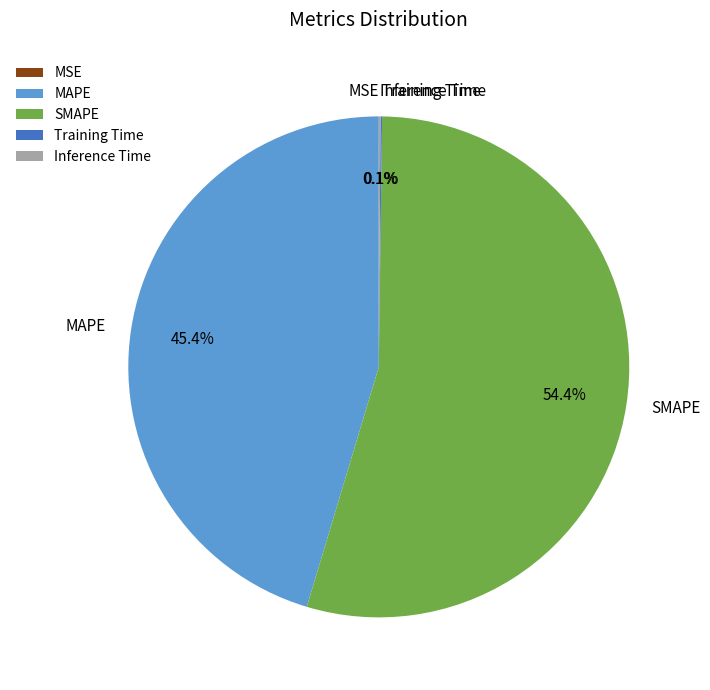

Which category has the biggest portion of the pie?

SMAPE